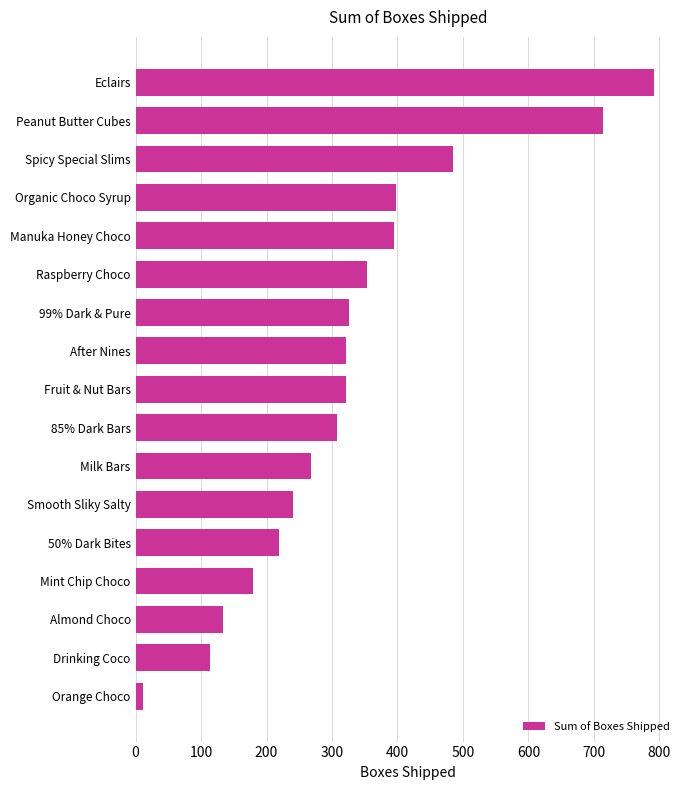

What is the change in value from Smooth Sliky Salty to Spicy Special Slims?

+245